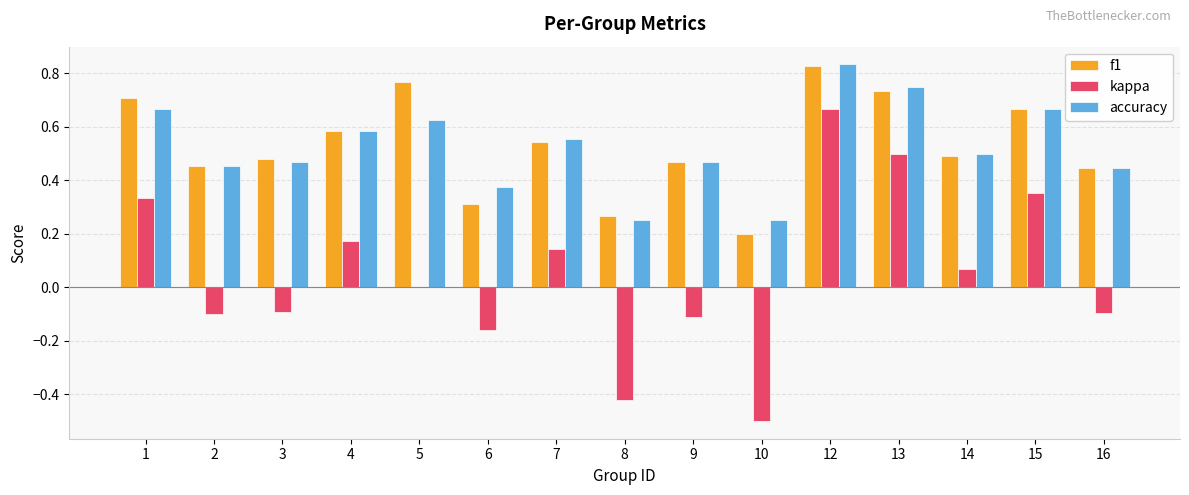

What is the sum of all accuracy values?

7.9